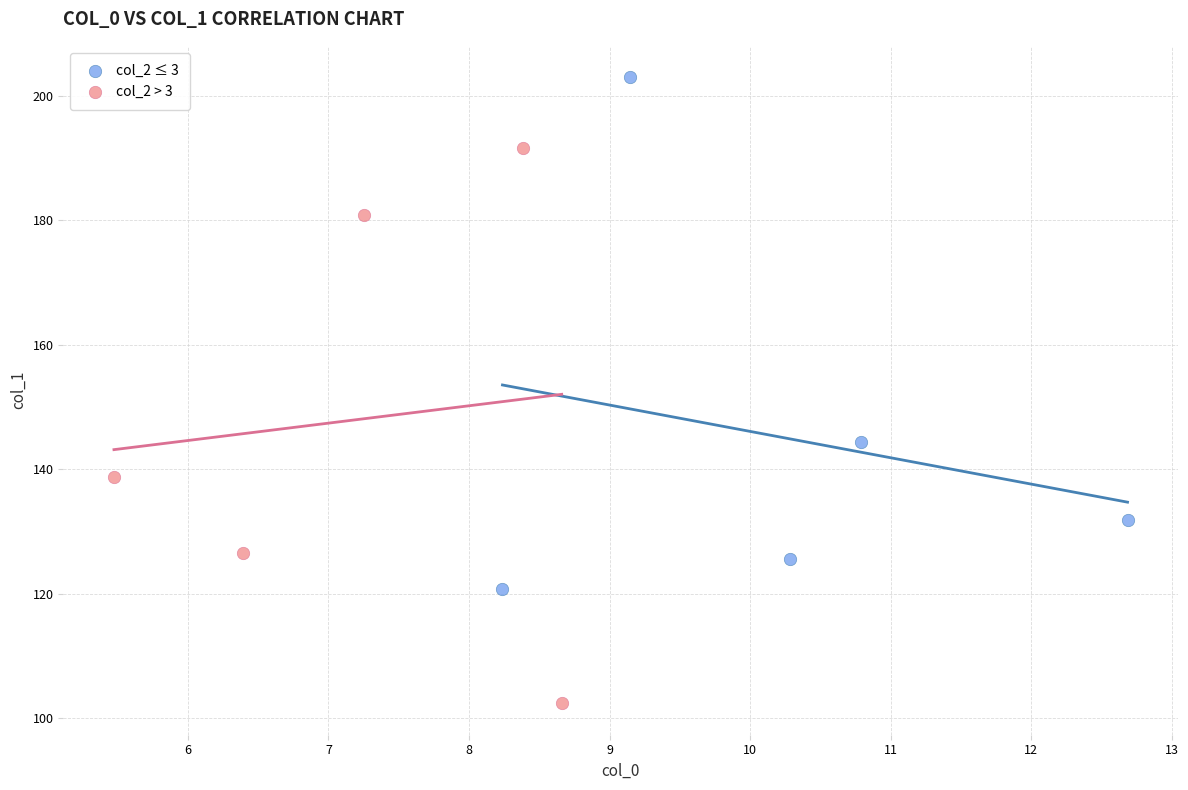

Which series contains the lowest Y value?

col_2 > 3